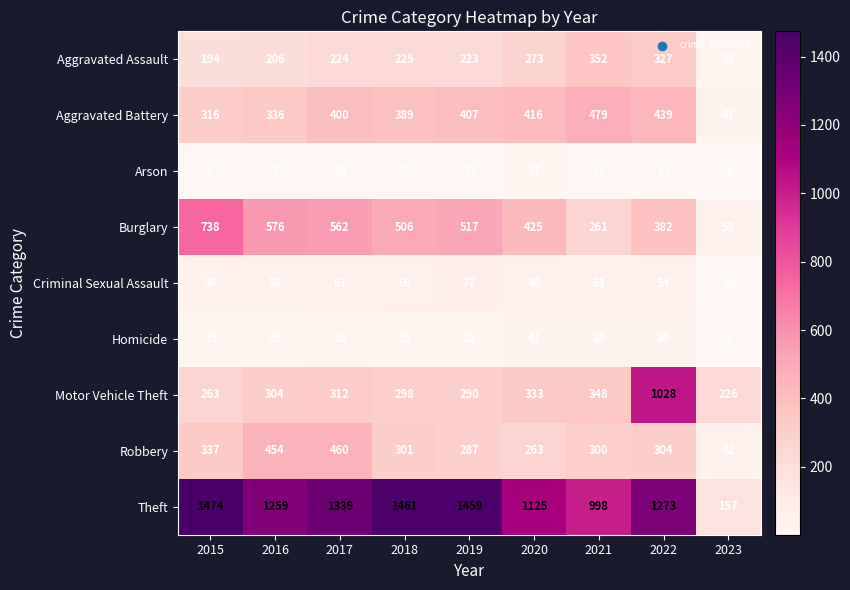

Where does the Robbery series first go above 301?

2015